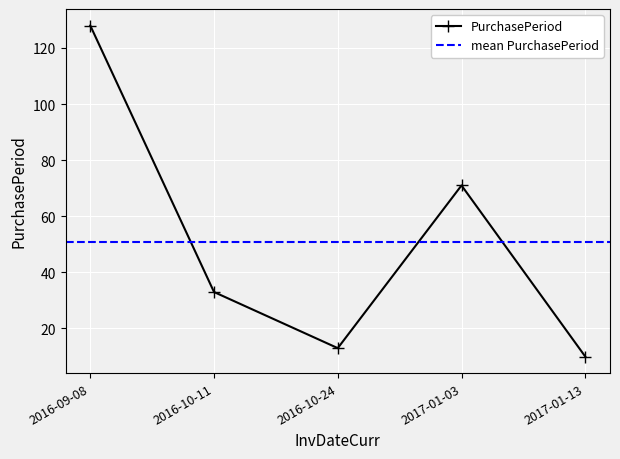

Where is the first local minimum?

2016-10-24